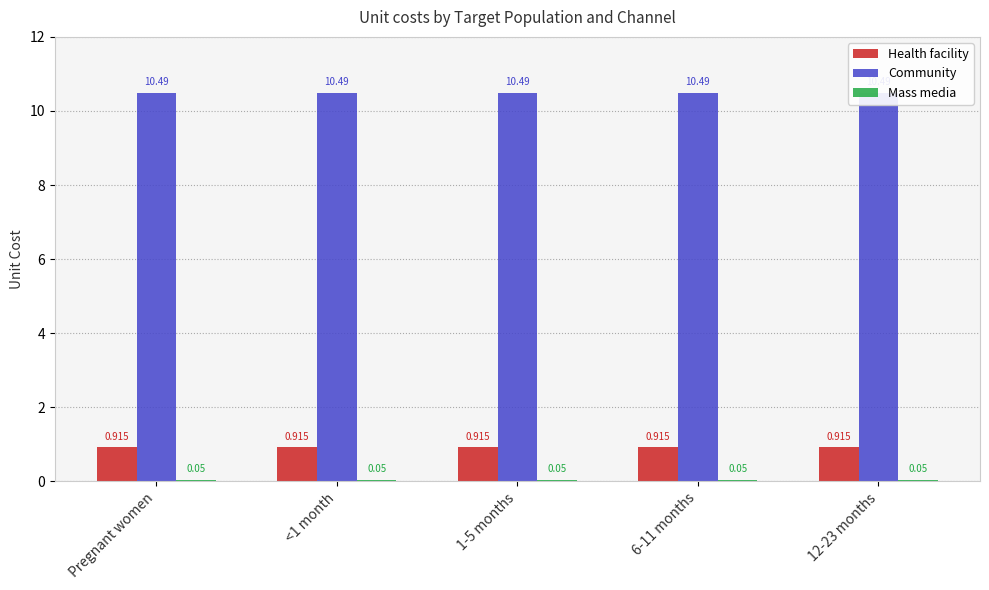

What is the minimum value for Health facility?

0.9